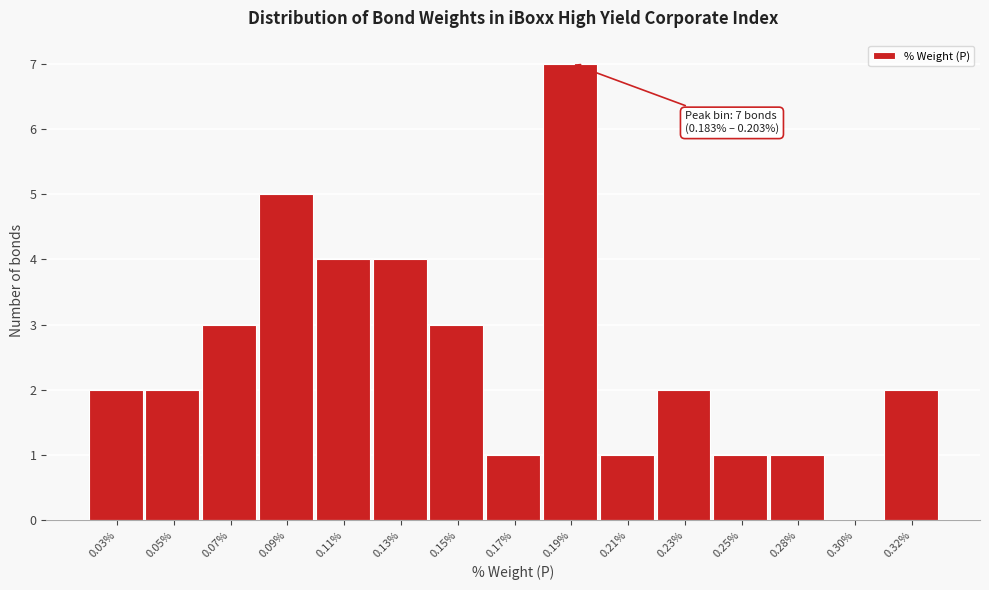

Reading left to right, transcribe all the data shown in this chart.

0.03%=2	0.05%=2	0.07%=3	0.09%=5	0.11%=4	0.13%=4	0.15%=3	0.17%=1	0.19%=7	0.21%=1	0.23%=2	0.25%=1	0.28%=1	0.30%=0	0.32%=2